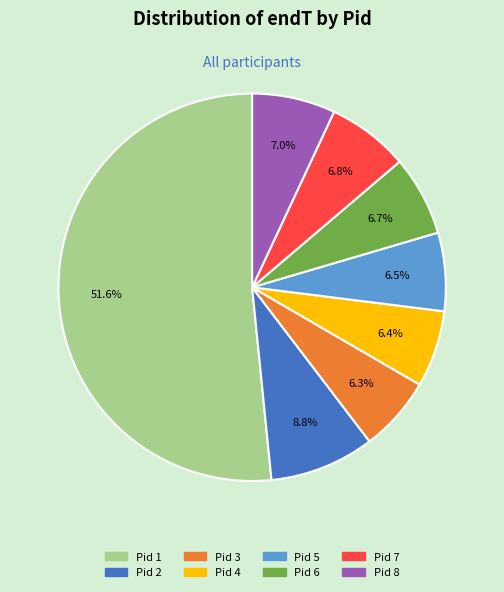

Does any single category account for the majority?

Yes